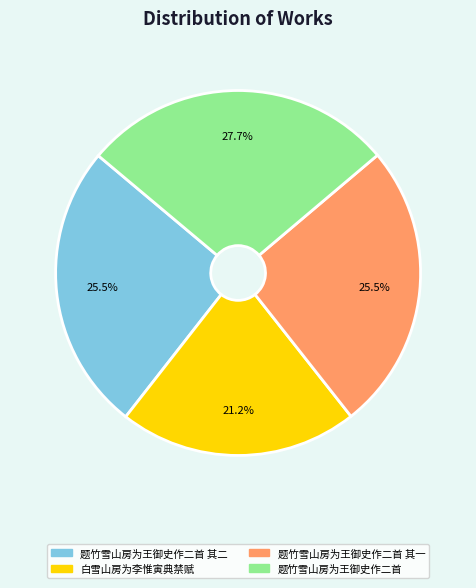

Is there a majority slice in this chart?

No